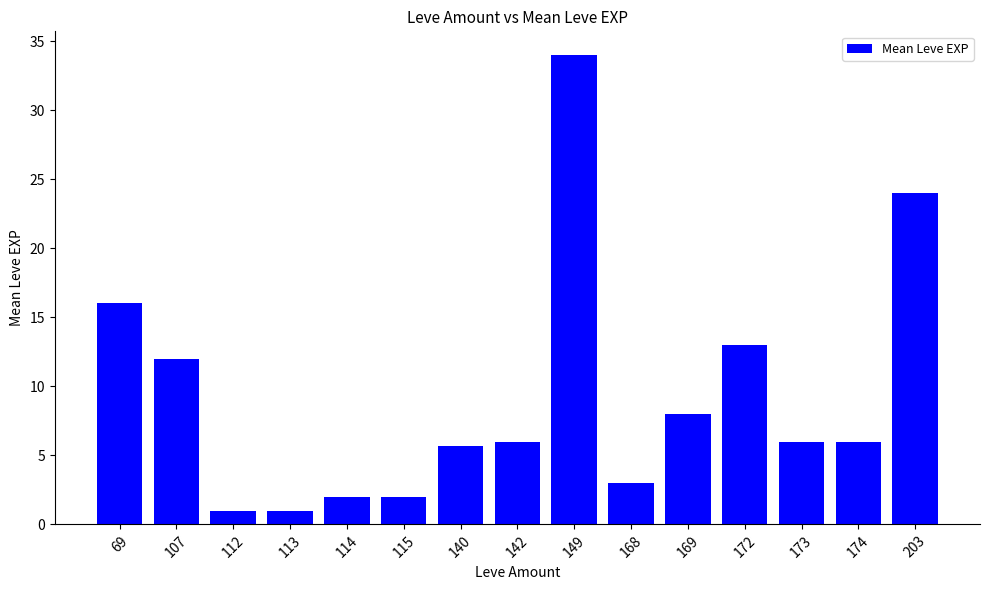

What is the value of the 2nd bar from the left?

12.0